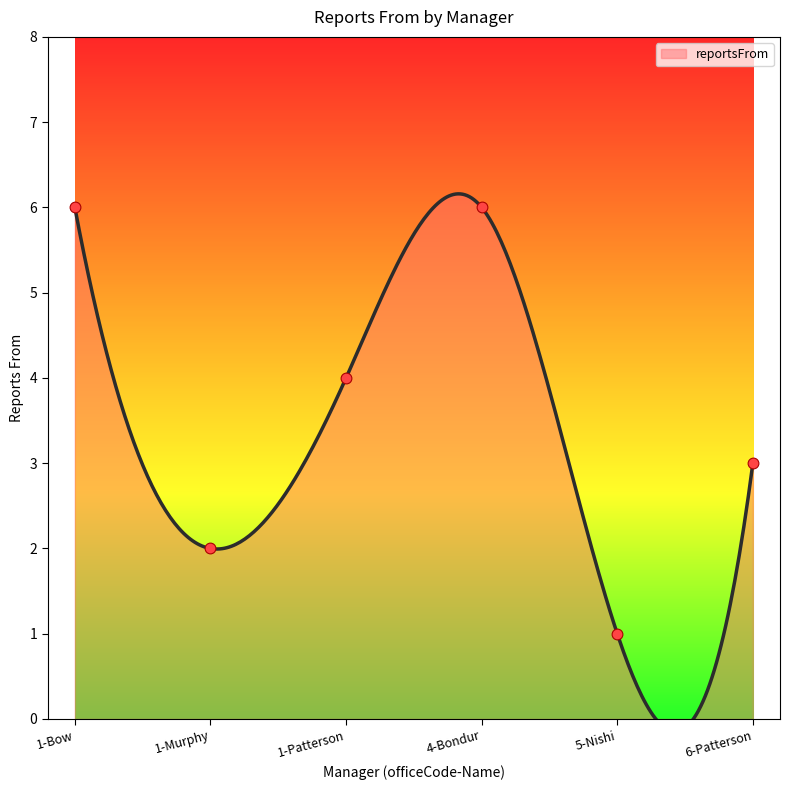

What is the ratio of the value at 1-Murphy to the value at 4-Bondur?

0.3